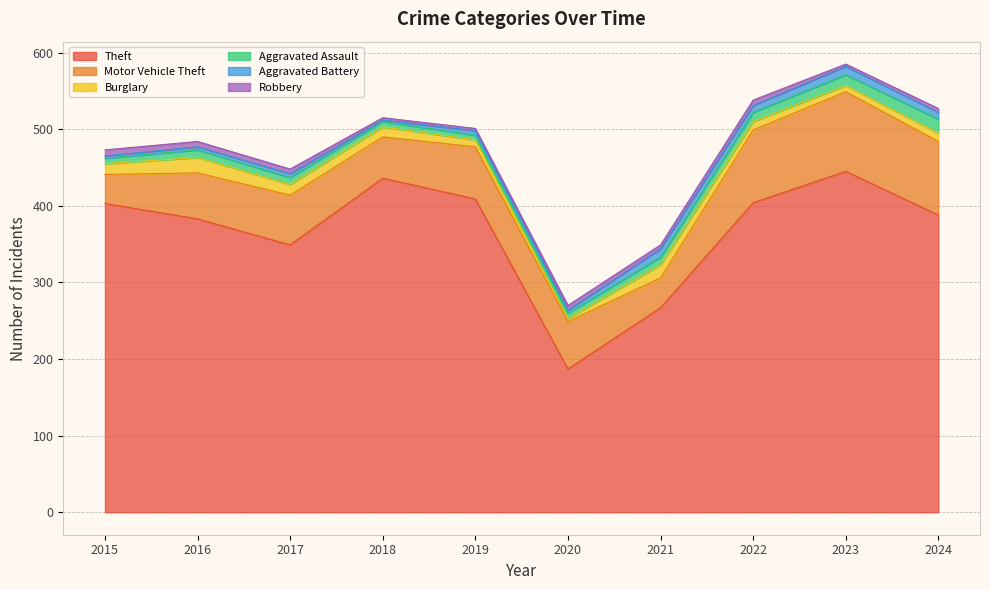

Where is the first local minimum for Aggravated Assault?

2019